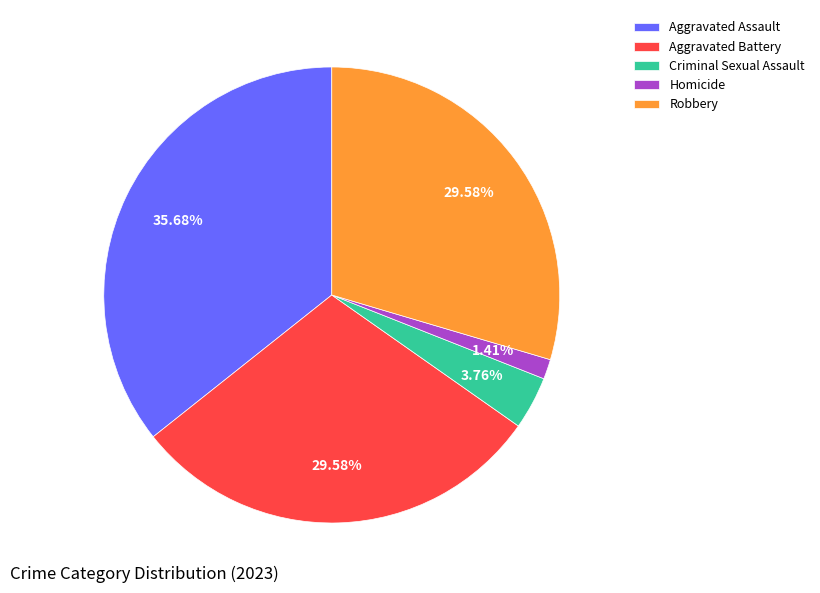

Which category has the biggest portion of the pie?

Aggravated Assault